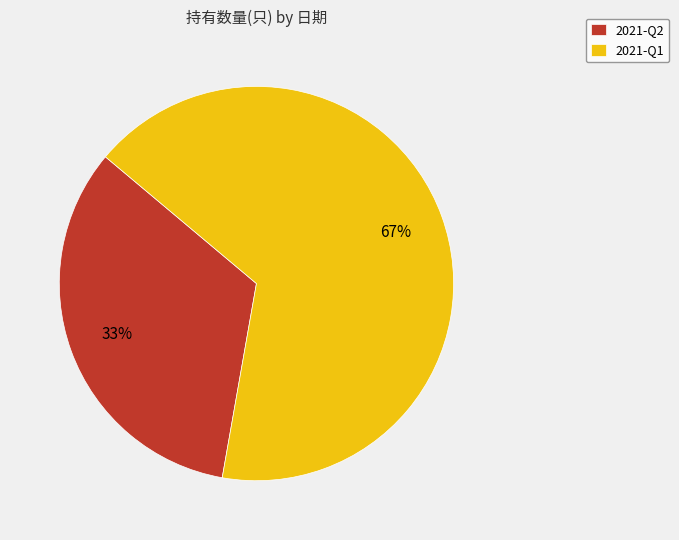

Count the number of slices in the pie.

2